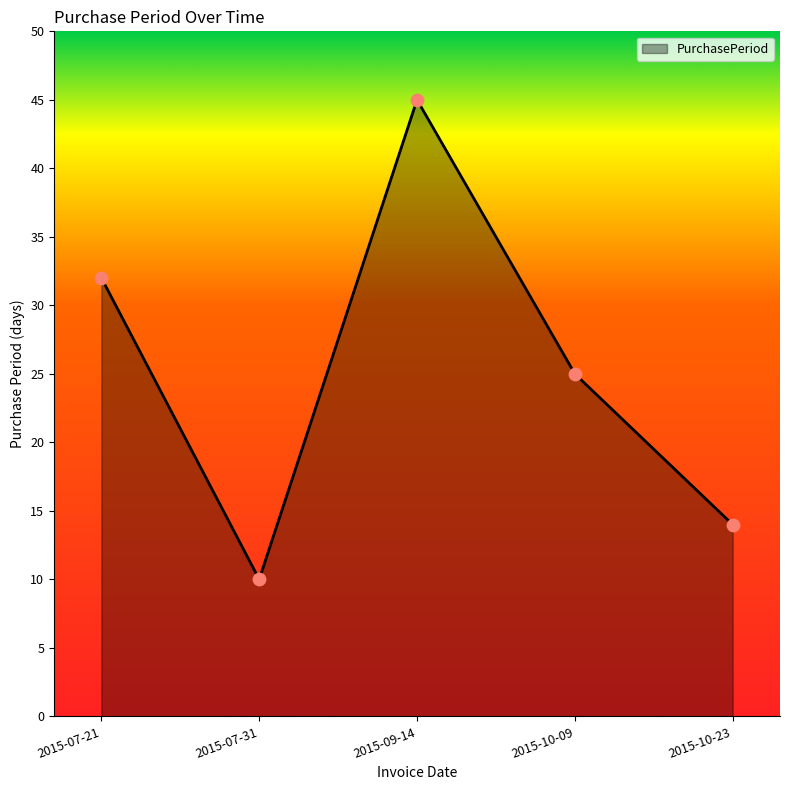

Approximately how many times larger is the value at 2015-10-23 compared to 2015-07-31?

1.4